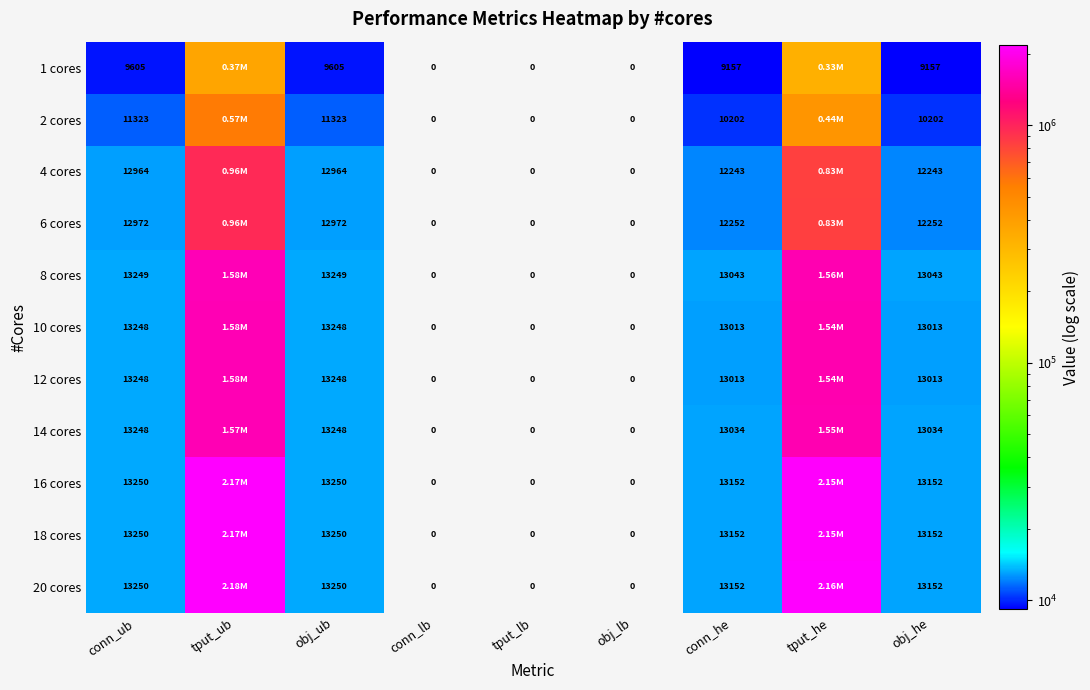

What is the sum of all 1 cores values?

733992